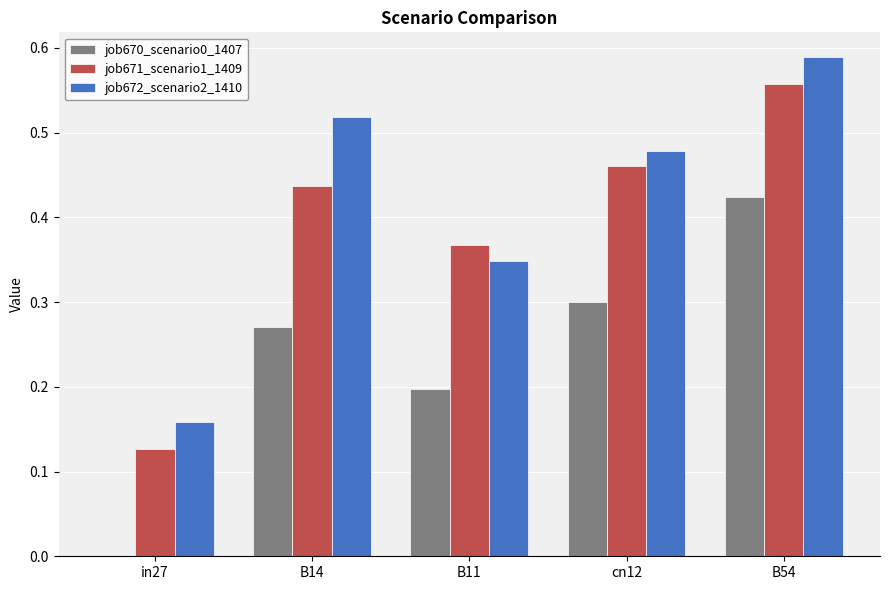

Between B14 and B54, which series saw the biggest shift?

job670_scenario0_1407